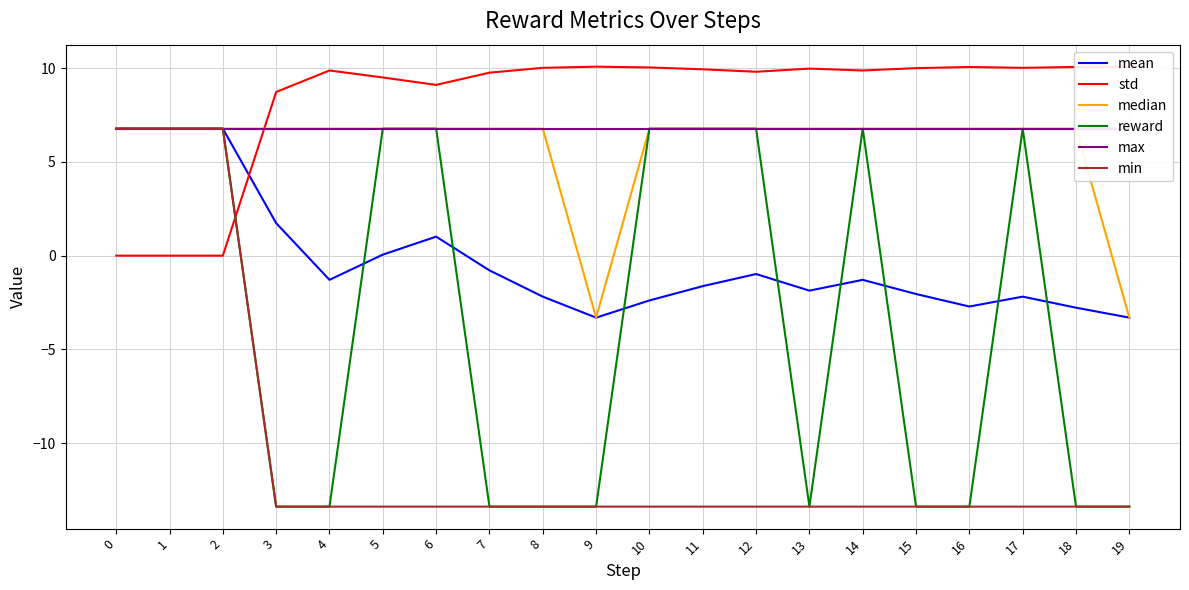

What is the lowest value of the reward series?

-13.4